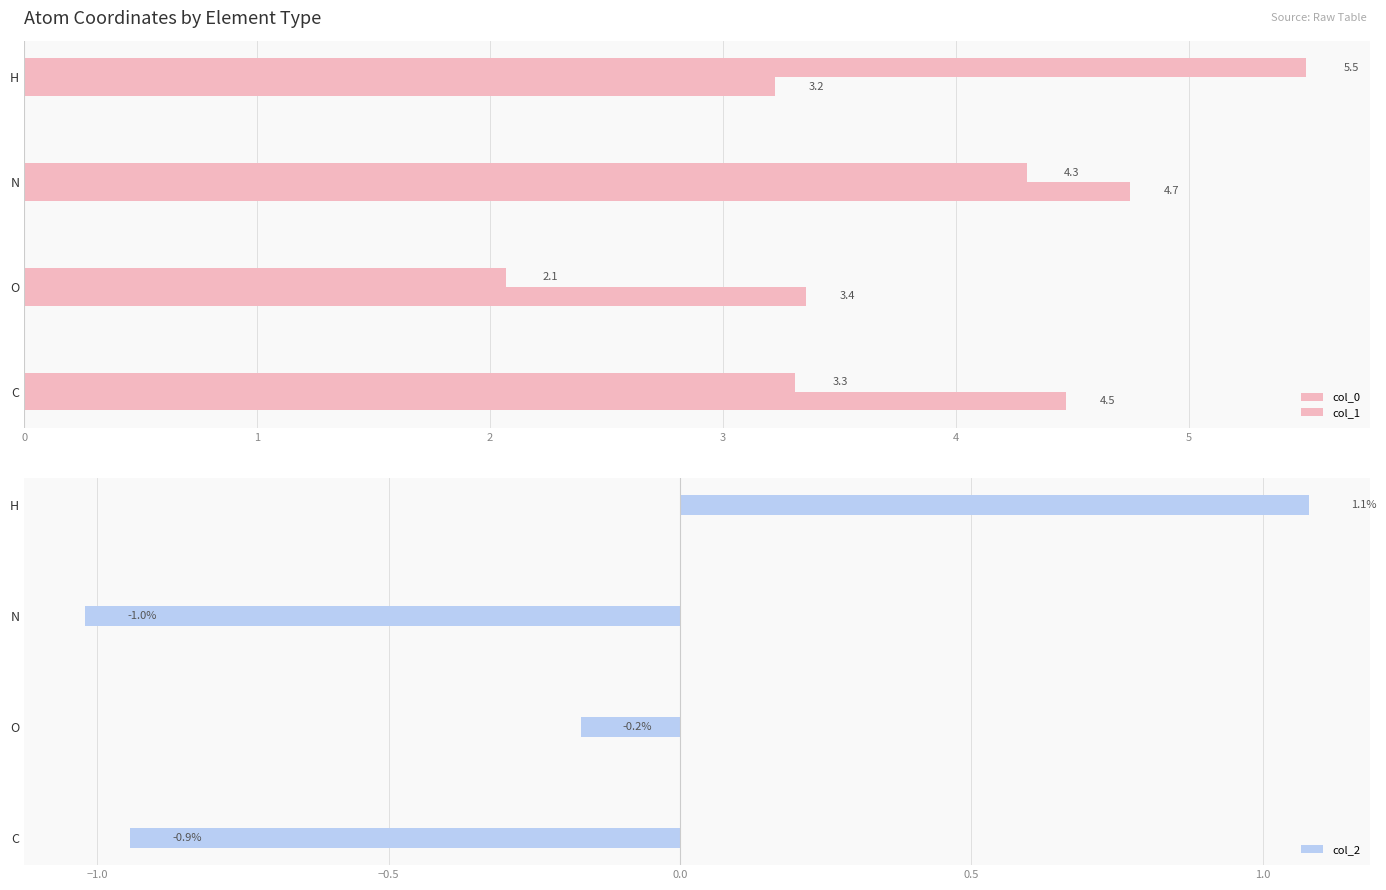

Reading left to right, transcribe all the data shown in this chart.

col_0: 4.5	3.4	4.7	3.2
col_1: 3.3	2.1	4.3	5.5
col_2: -0.9	-0.2	-1.0	1.1